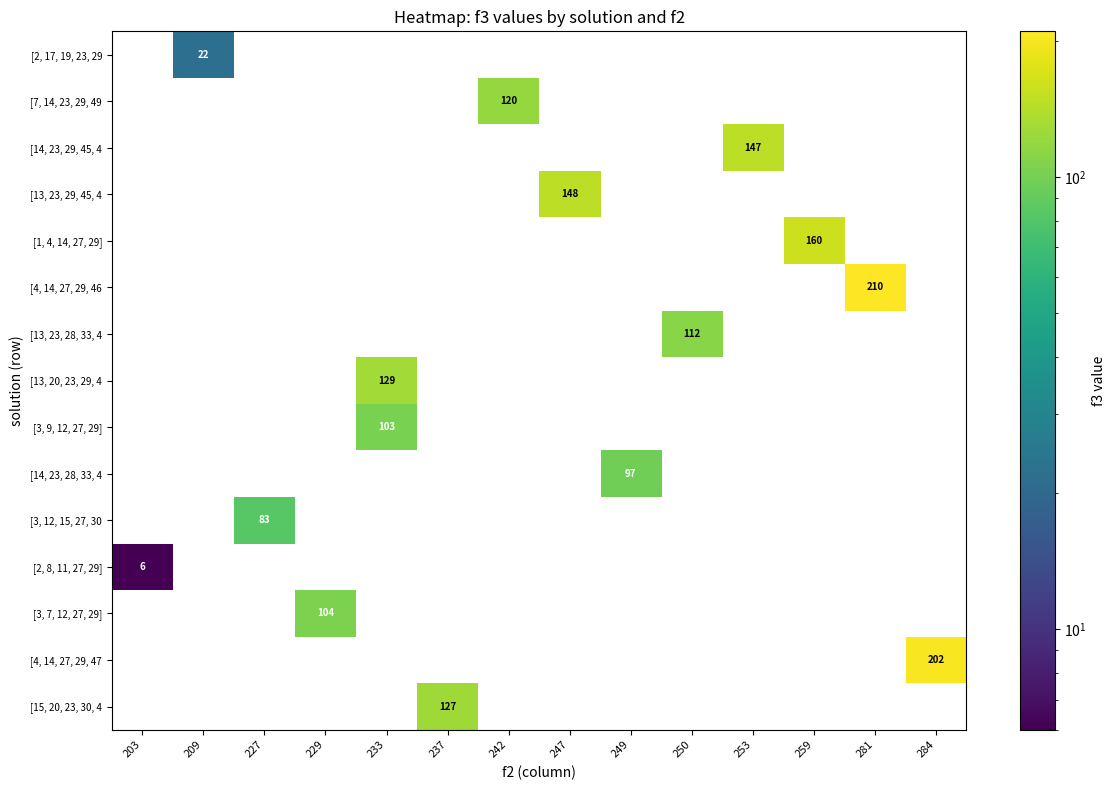

How many values in the [13, 23, 28, 33, 4 series exceed 0?

1